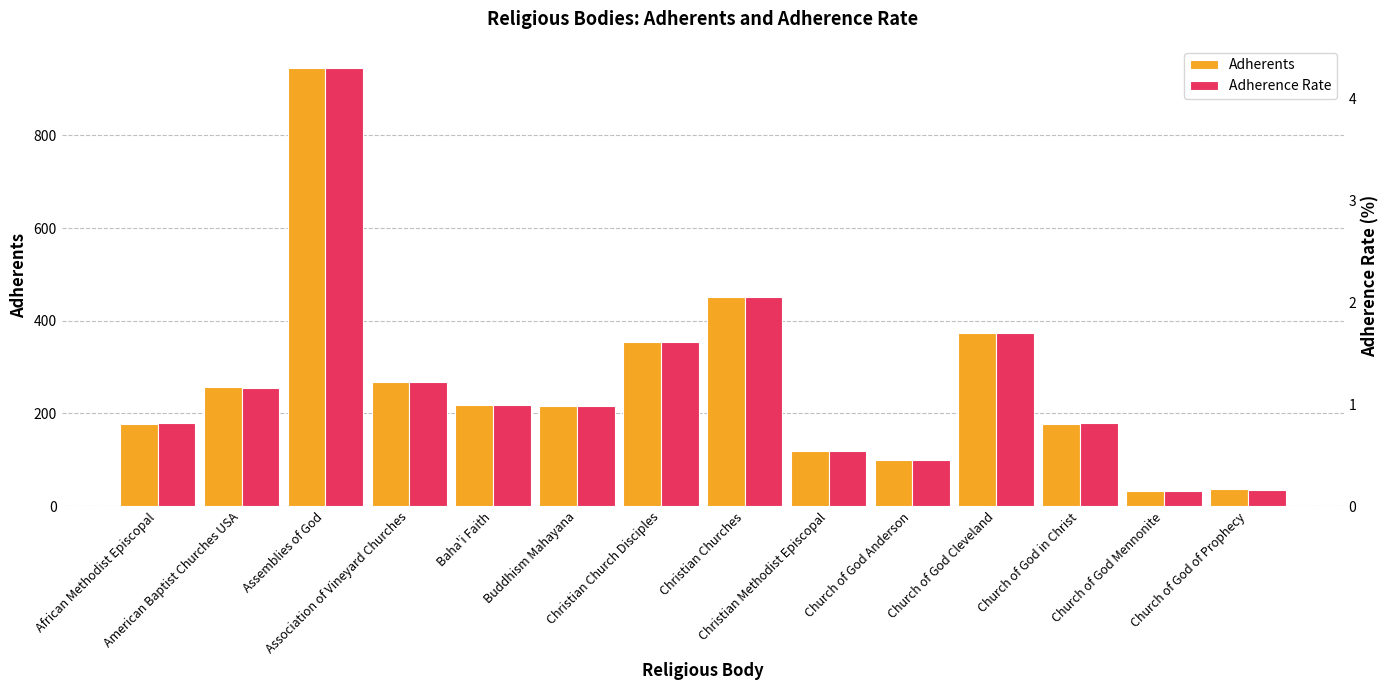

What is the average value of the Adherence Rate series?

1.2